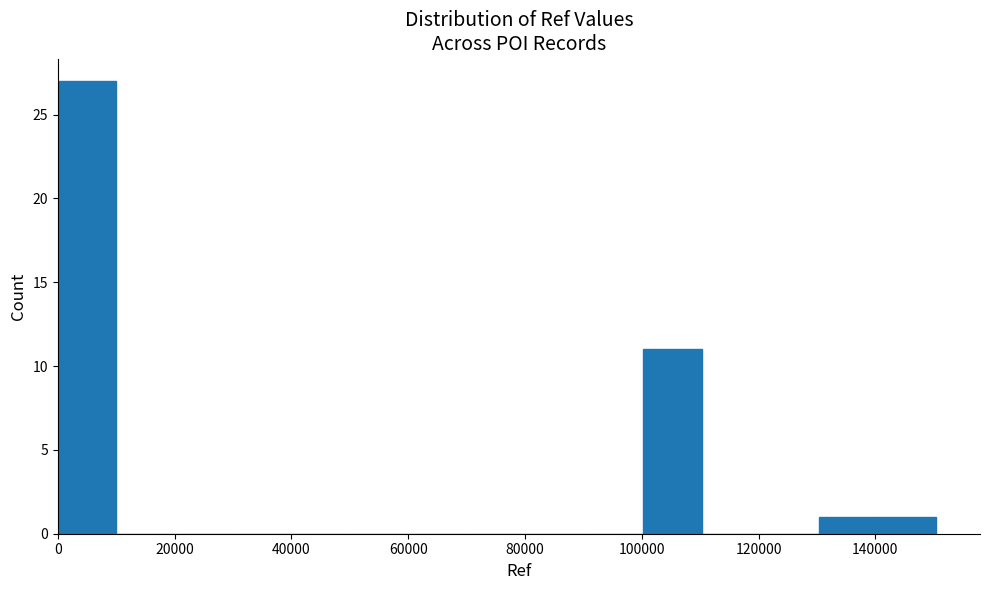

What is the height of the bar covering 140000 to 150000 on the x-axis? Neither the bar edges nor the heights are printed on the chart, so give them approximately, as read against the axes.

1